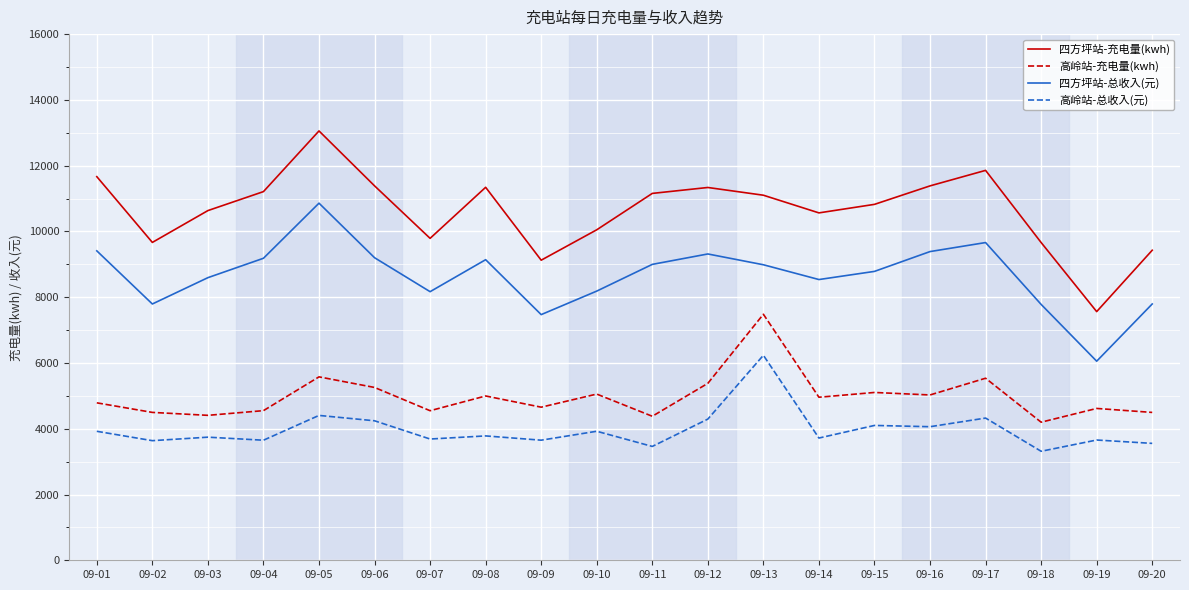

What is the difference between the maximum and minimum values in the 高岭站-充电量(kwh) series?

3282.9